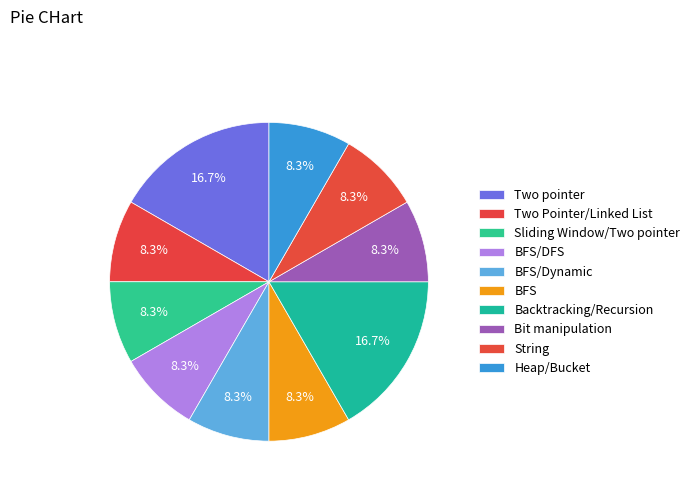

Does Backtracking/Recursion account for over 50% of the chart?

No